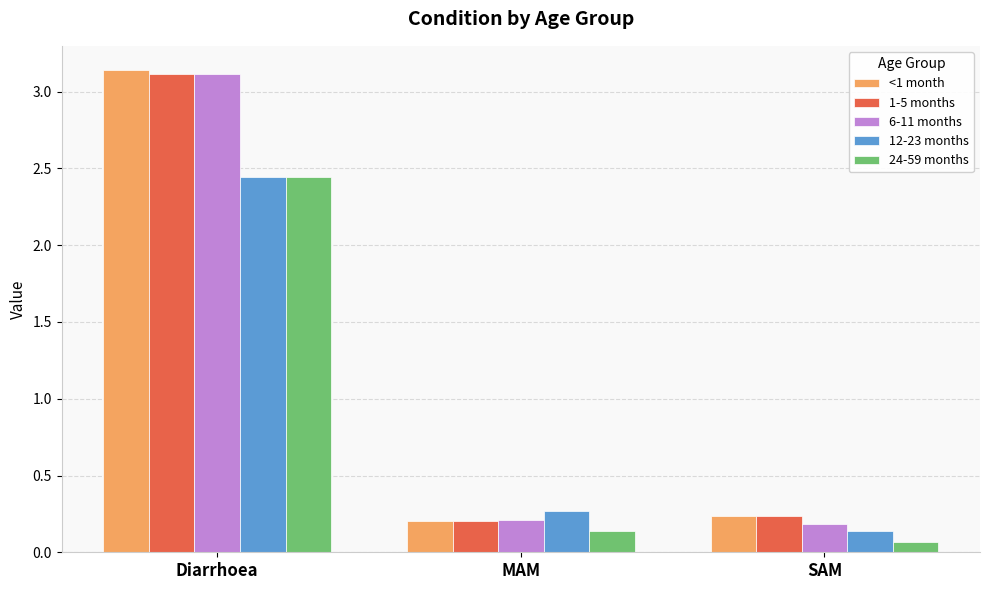

Which series changed the most between MAM and SAM?

12-23 months